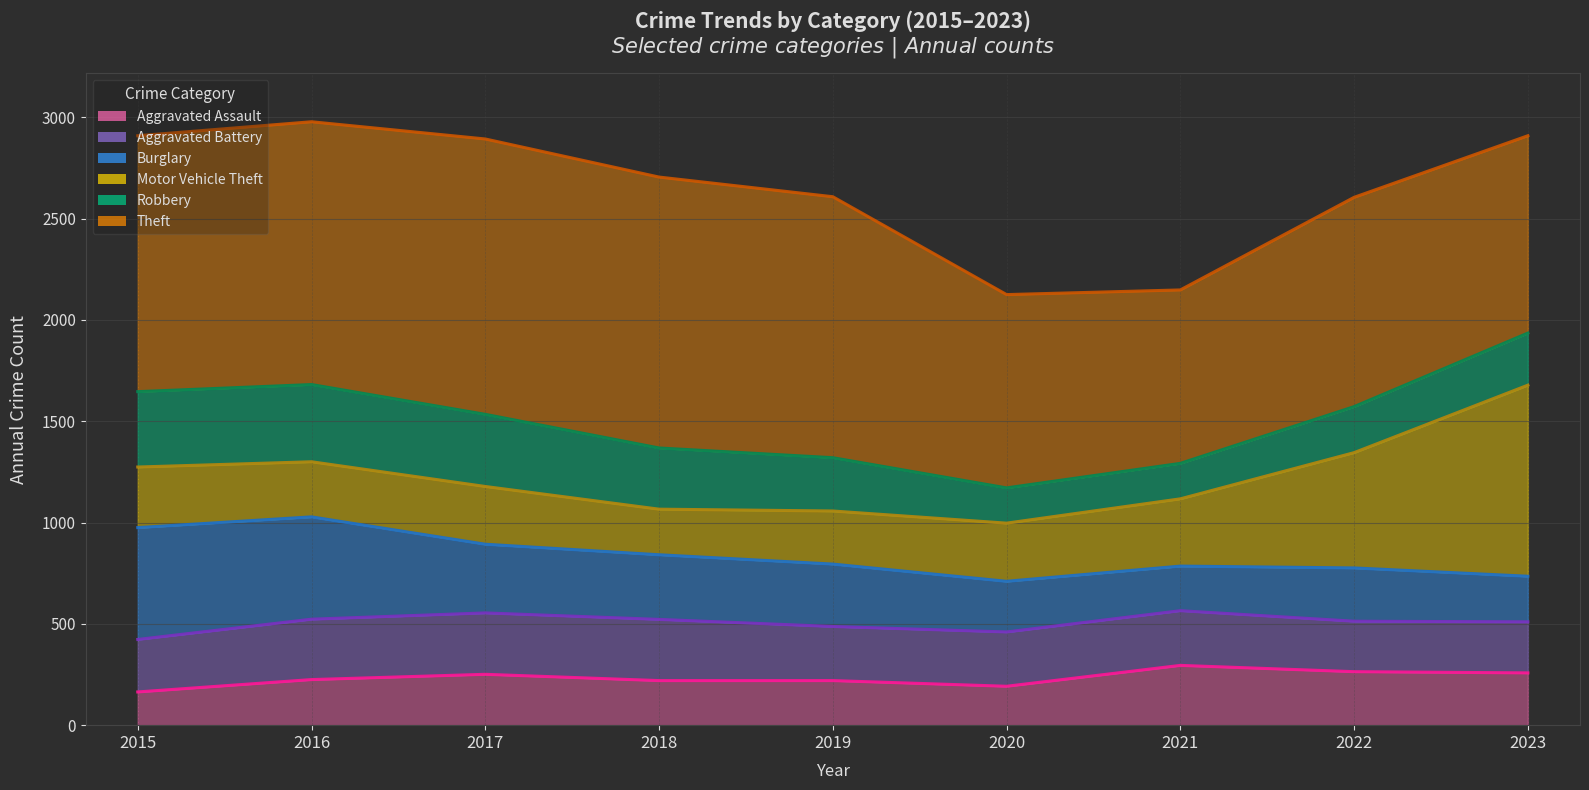

In Robbery (line), how many points are higher than both neighbors (excluding endpoints)?

1